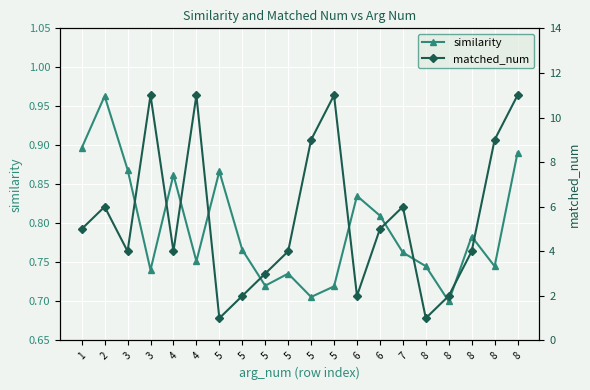

What value does the matched_num series have at 5?

4.0